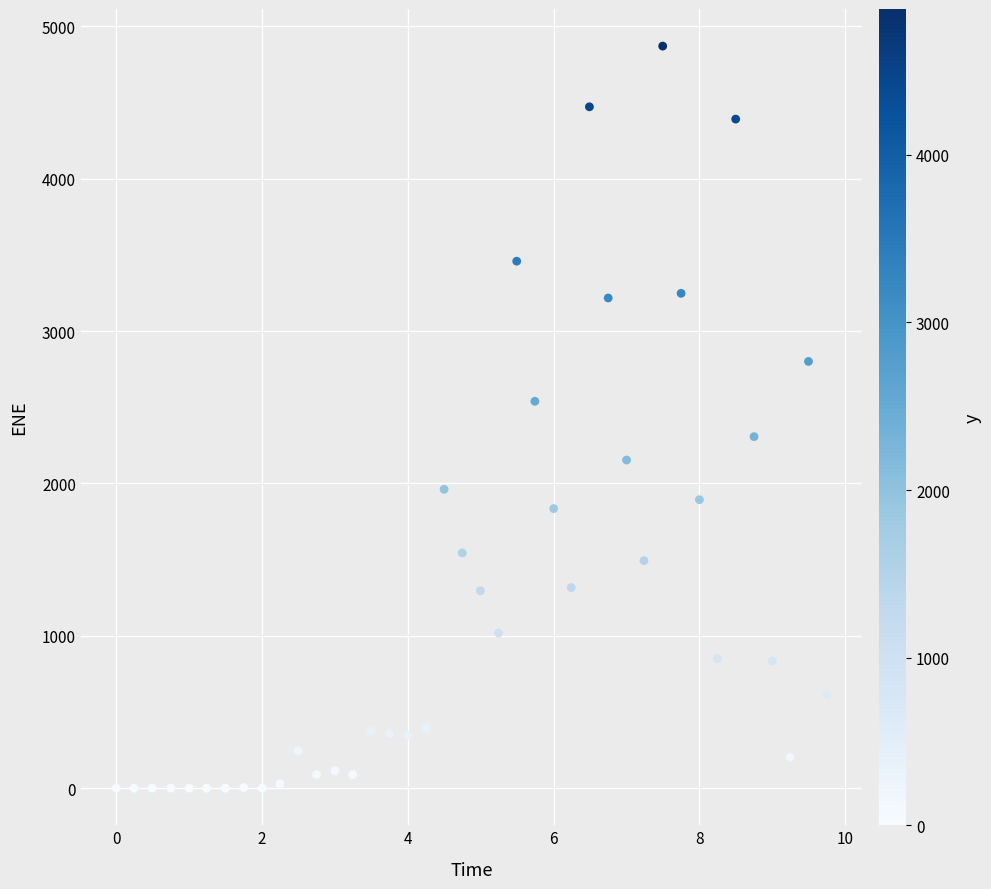

What is the range of X values (max minus min)?

9.7